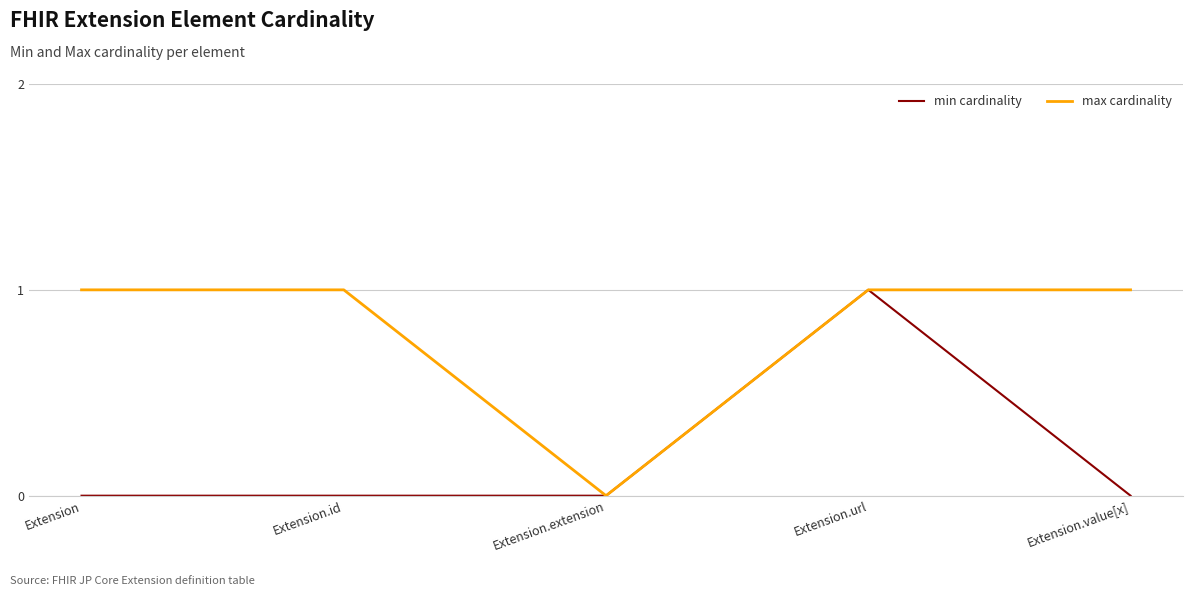

What position from the right is Extension?

5